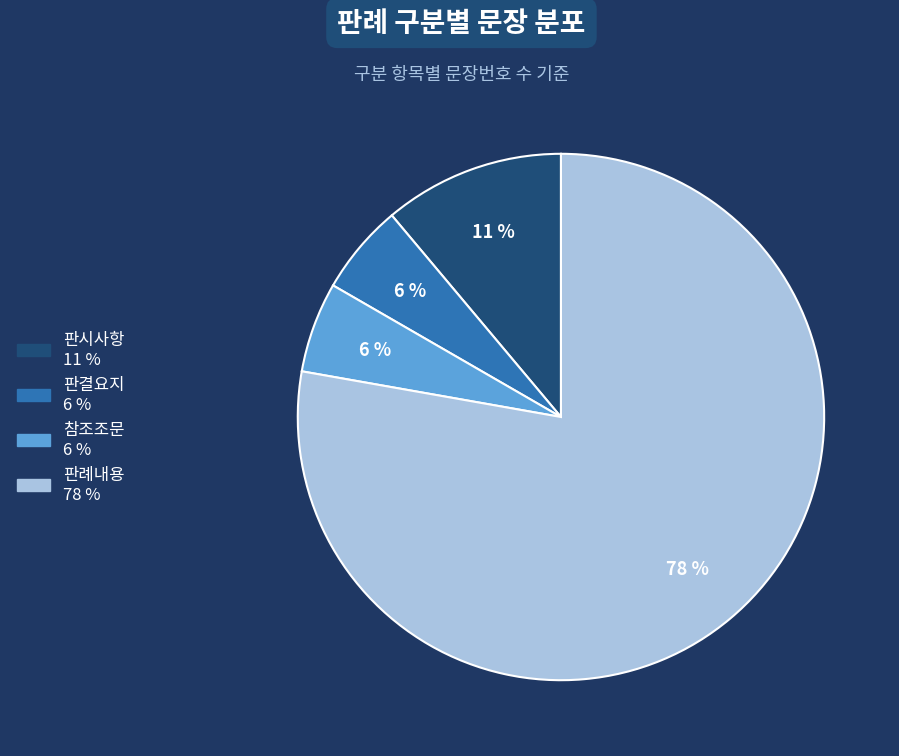

Which has a higher value, 참조조문 or 판례내용?

판례내용